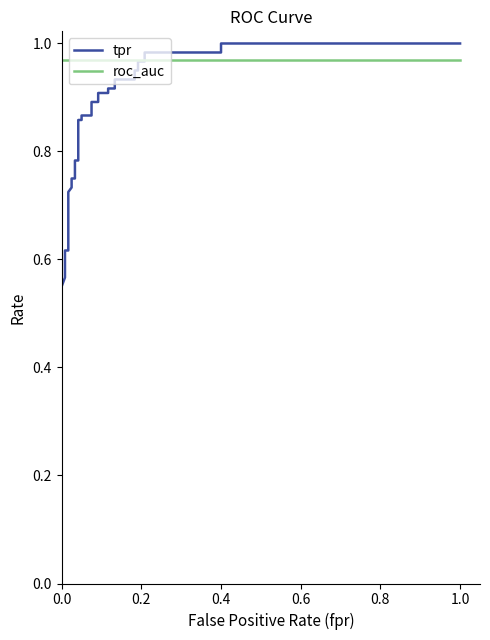

Reading left to right, list all the values displayed in this chart.

tpr: 0.6	0.6	0.6	0.6	0.6	0.6	0.7	0.7	0.7	0.7	0.7	0.7	0.8	0.8	0.8	0.8	0.9	0.9	0.9	0.9	0.9	0.9	0.9	0.9	0.9	0.9	0.9	0.9	0.9	0.9	1.0	1.0	1.0	1.0	1.0	1.0
roc_auc: 1.0	1.0	1.0	1.0	1.0	1.0	1.0	1.0	1.0	1.0	1.0	1.0	1.0	1.0	1.0	1.0	1.0	1.0	1.0	1.0	1.0	1.0	1.0	1.0	1.0	1.0	1.0	1.0	1.0	1.0	1.0	1.0	1.0	1.0	1.0	1.0